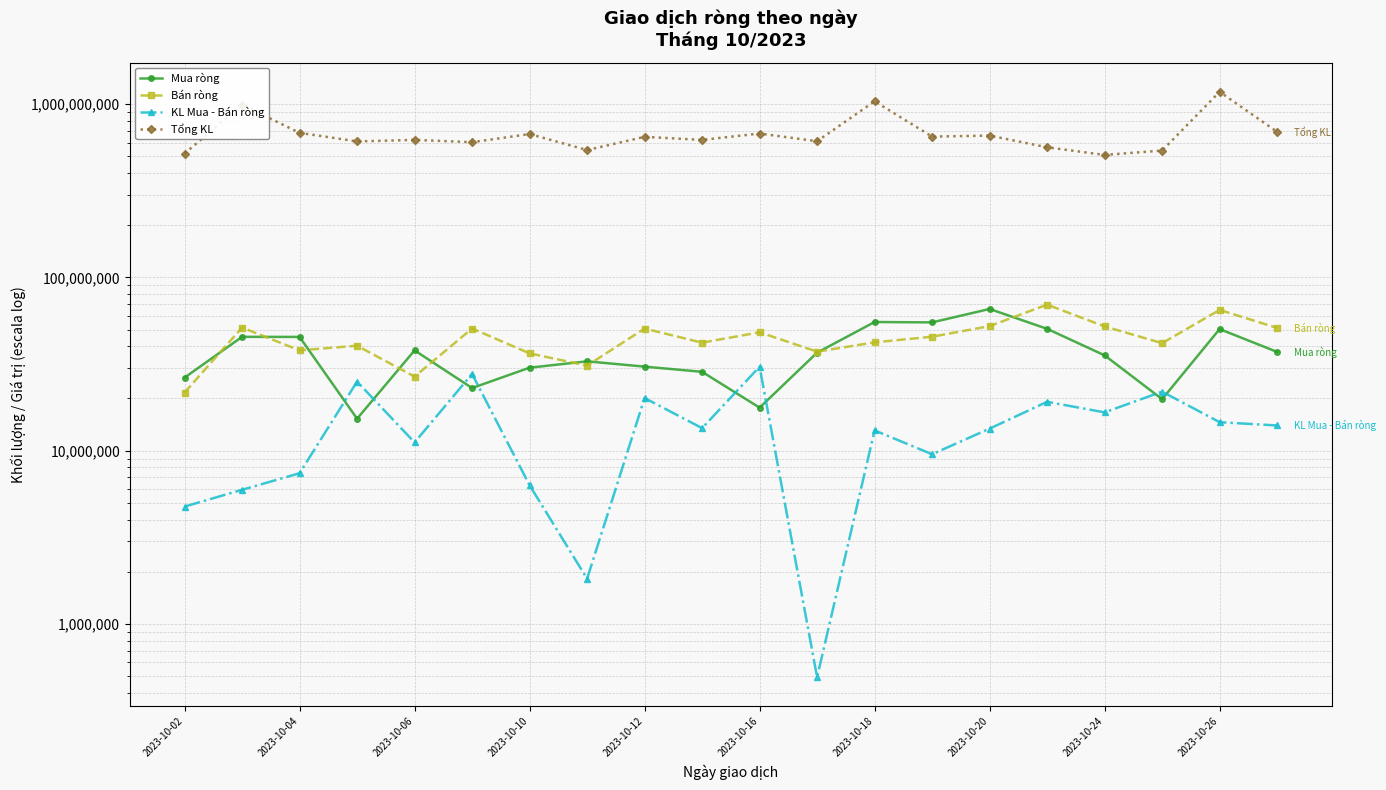

True or false: Tổng KL has a value of 431528105 at 2023-10-10.

False